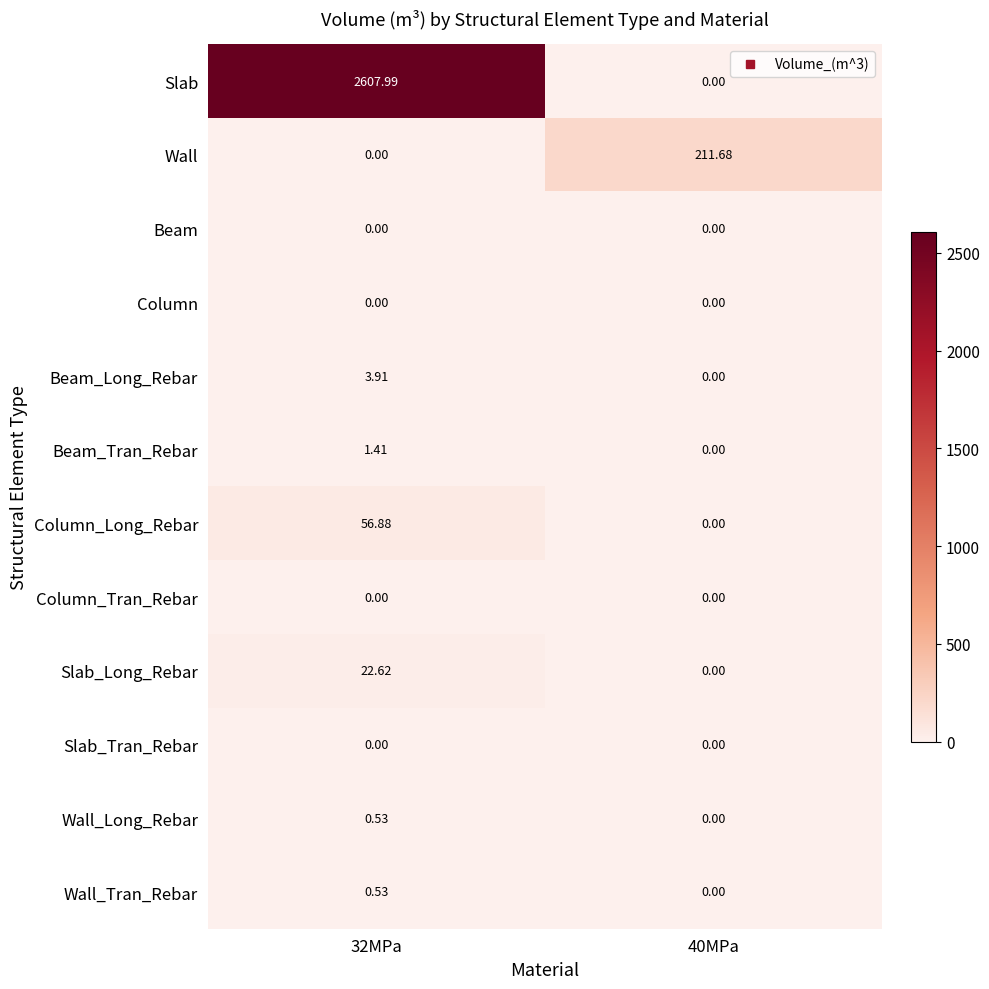

Is the value of Column_Long_Rebar at 40MPa greater than the value of Slab at 32MPa?

No